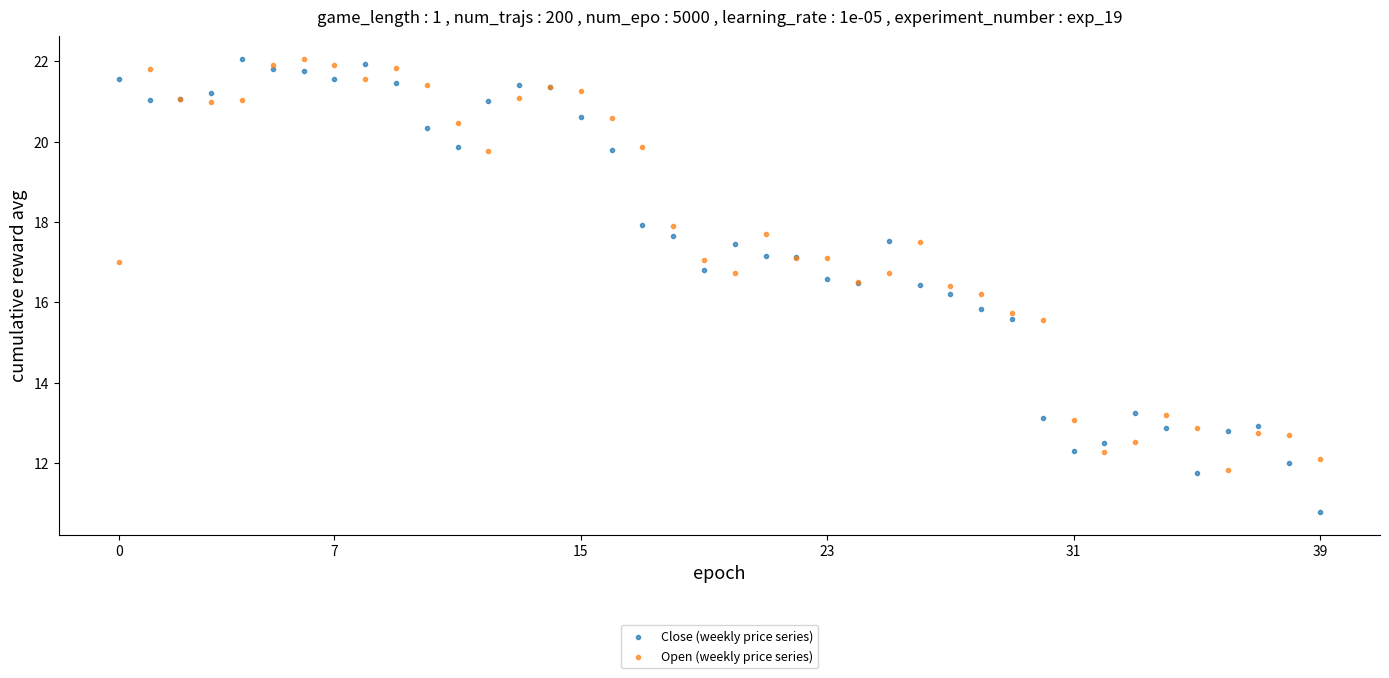

Which series reaches the minimum Y coordinate?

Close (weekly price series)